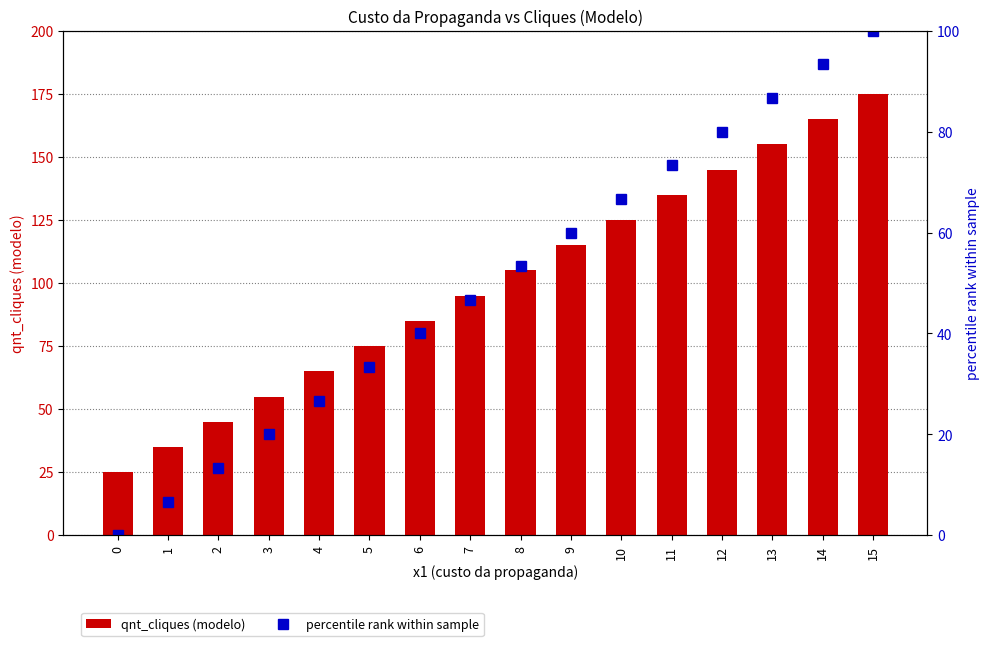

At how many categories does at least one series exceed 116?

6